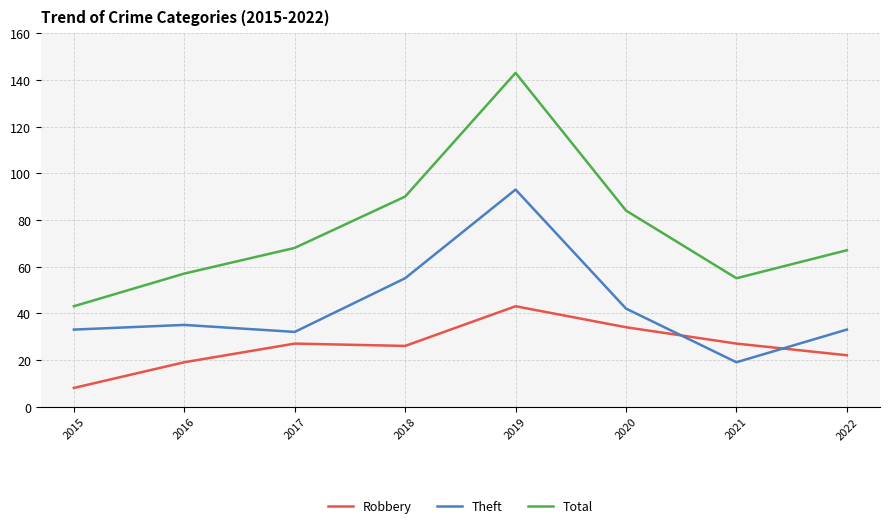

Rank the series by their average value, from lowest to highest.

Robbery, Theft, Total